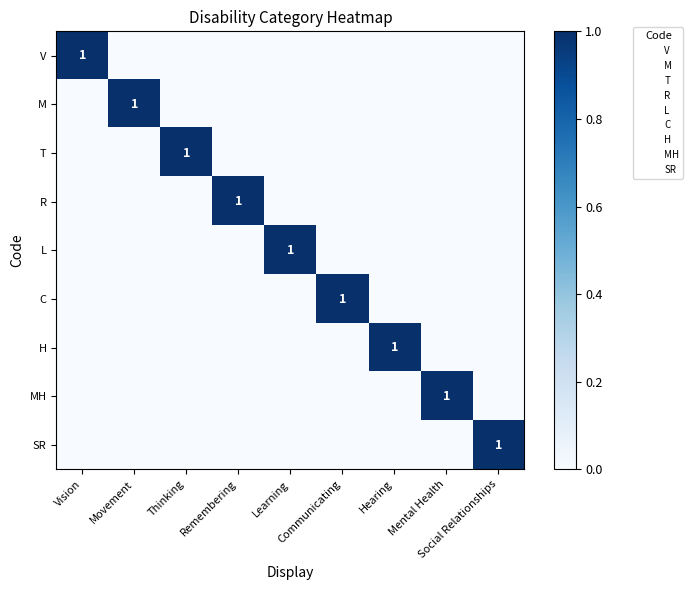

The C series shows 0 at Vision. True or false?

True